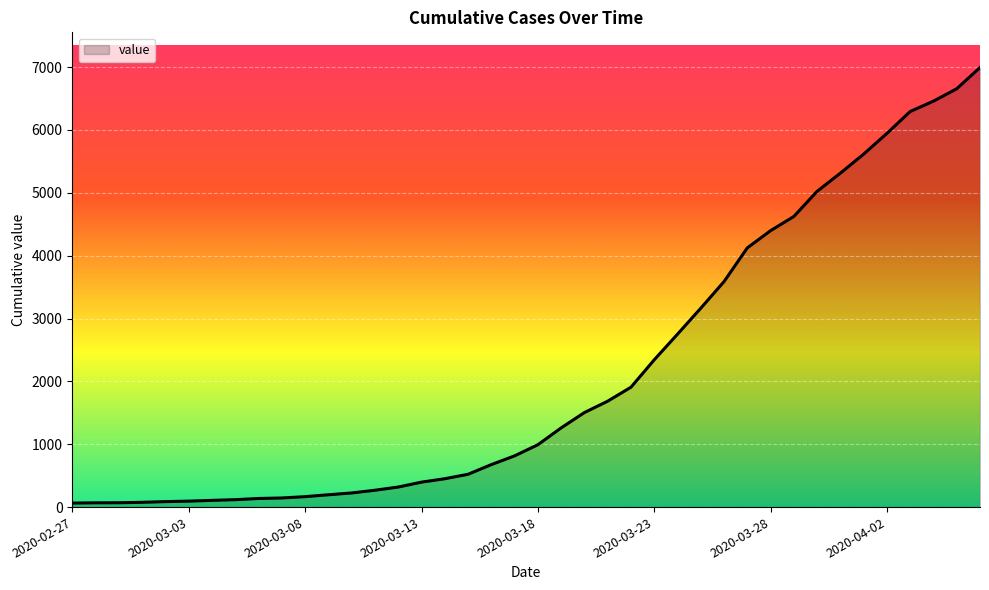

What is the difference between the maximum and minimum values?

6930